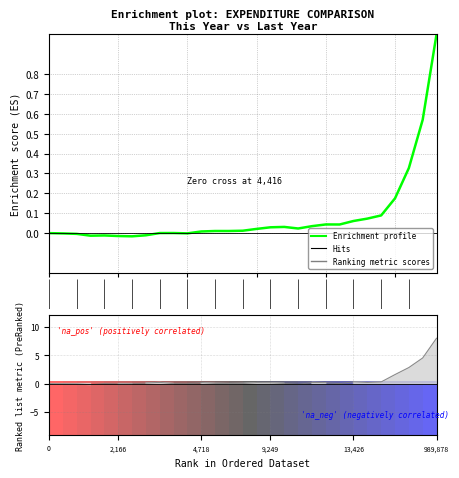

How many interior local valleys (lower than both neighbors) does the data have?

5